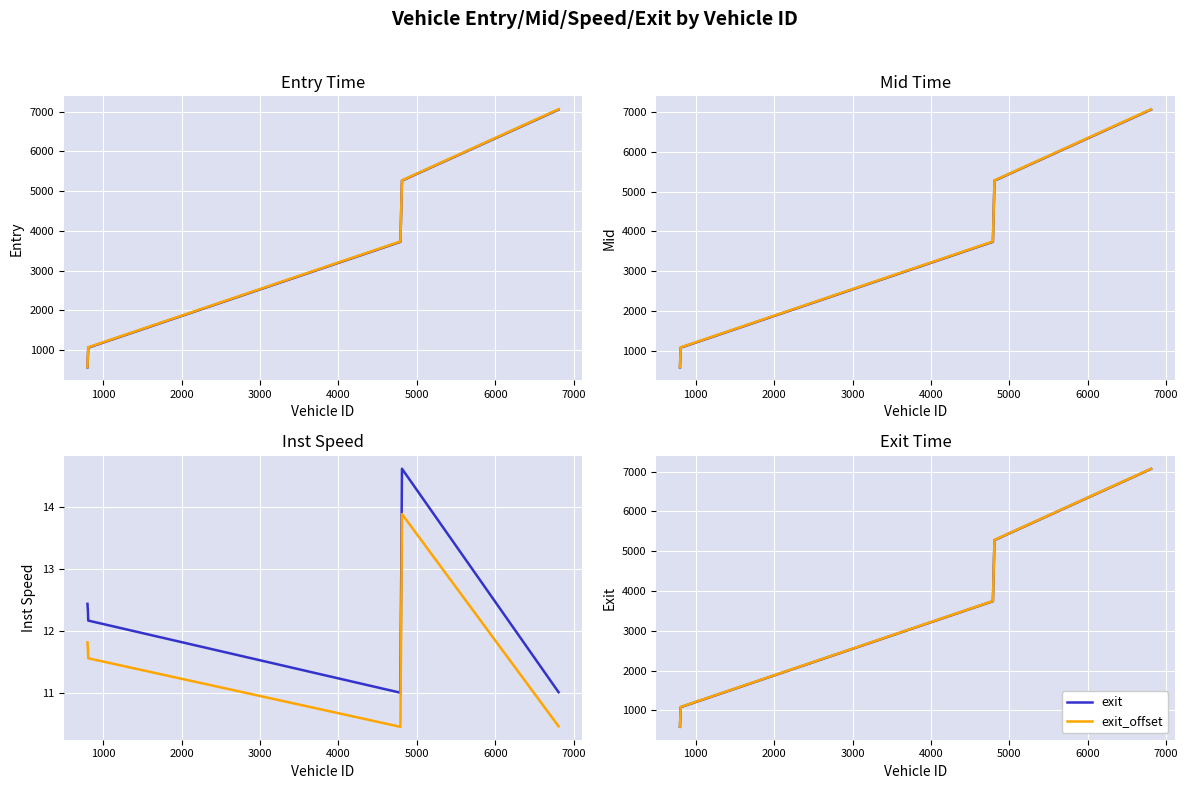

Is the value of exit_offset at 2000 greater than the value of mid at 2000?

Yes